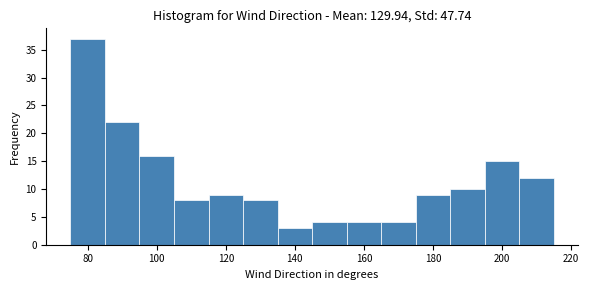

Reading left to right, transcribe this chart: for each bar, give the range it covers on the x-axis and its height. Neither the bar edges nor the heights are printed on the chart, so give them approximately, as read against the axes.

75 to 85: 37
85 to 95: 22
95 to 105: 16
105 to 115: 8
115 to 125: 9
125 to 135: 8
135 to 145: 3
145 to 155: 4
155 to 165: 4
165 to 175: 4
175 to 185: 9
185 to 195: 10
195 to 205: 15
205 to 215: 12